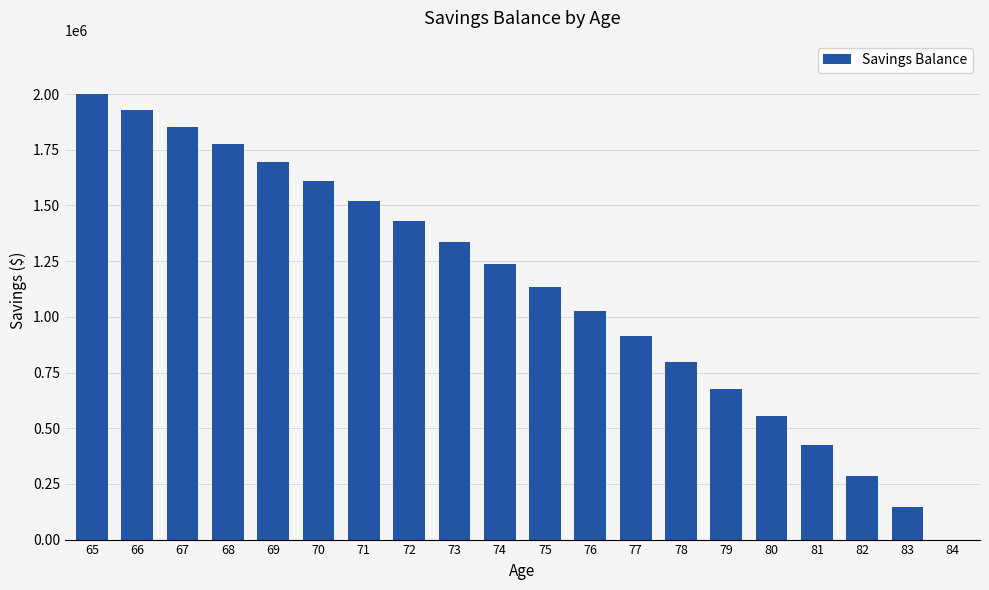

What is the change in value from 74 to 83?

-1088684.4